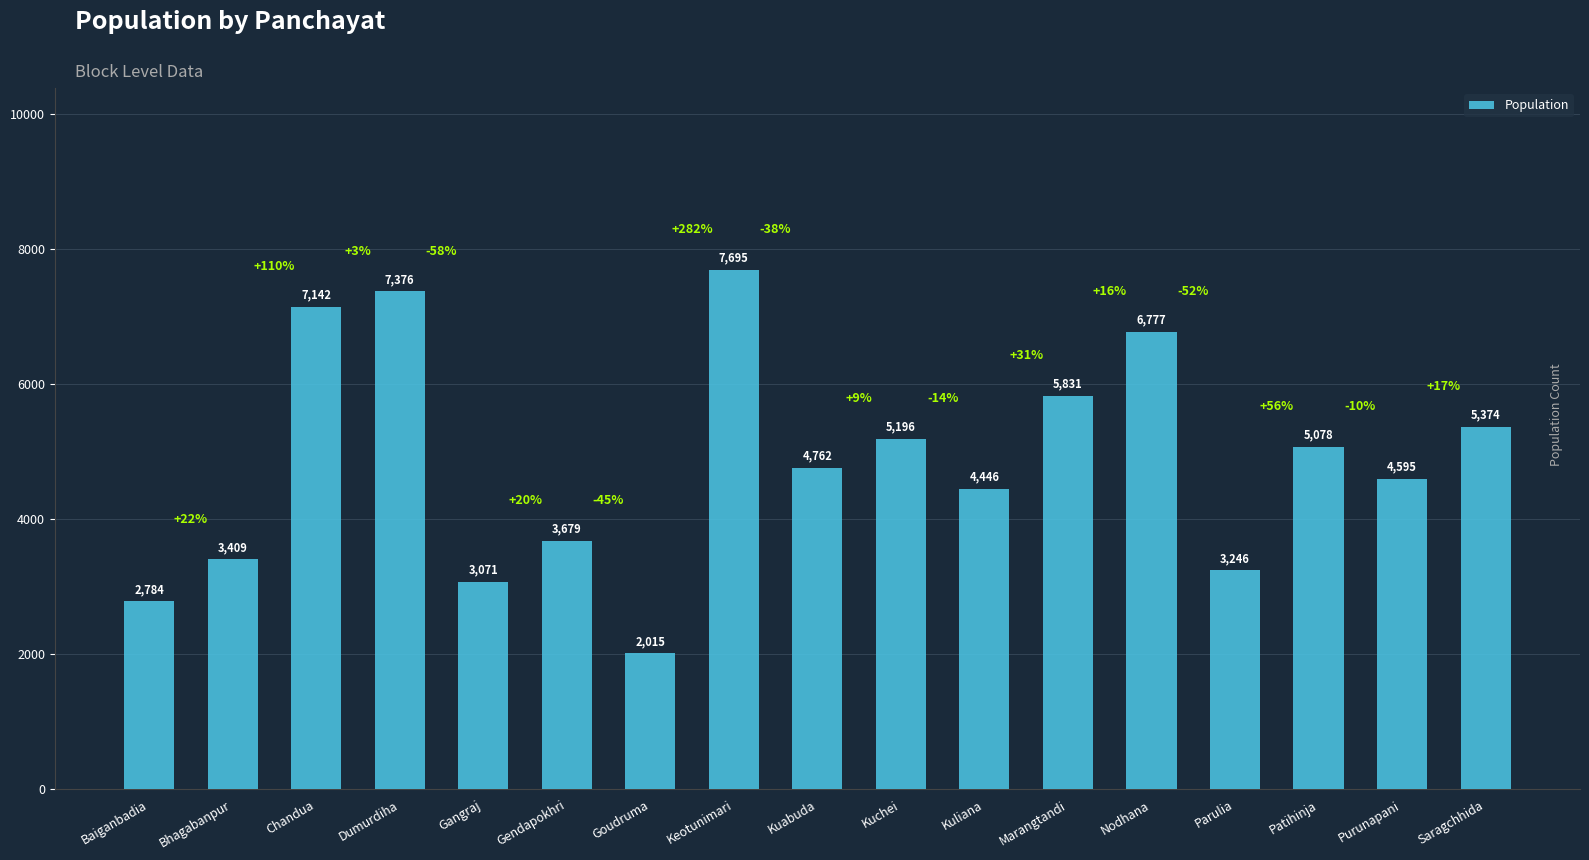

List the labels in order of value, smallest first.

Goudruma, Baiganbadia, Gangraj, Parulia, Bhagabanpur, Gendapokhri, Kuliana, Purunapani, Kuabuda, Patihinja, Kuchei, Saragchhida, Marangtandi, Nodhana, Chandua, Dumurdiha, Keotunimari